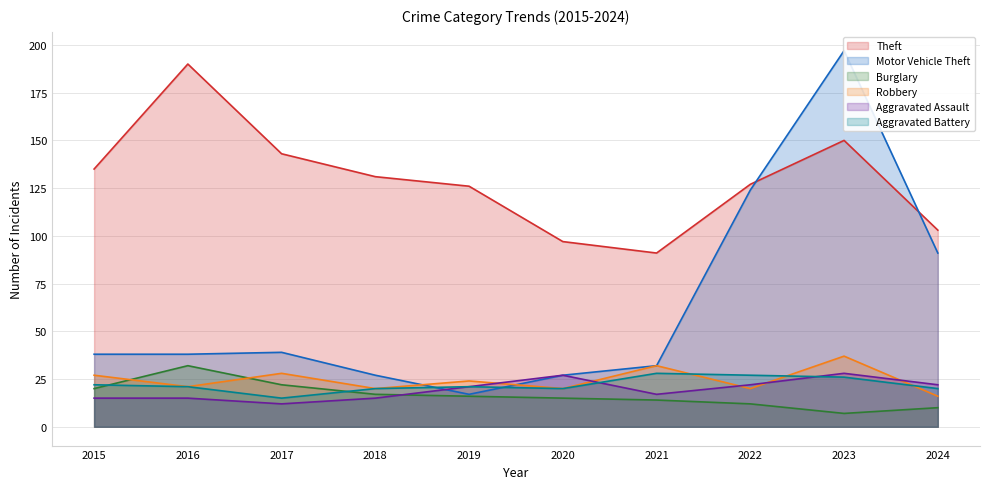

Reading right to left, what are all the values shown in this chart?

Theft: 103	150	127	91	97	126	131	143	190	135
Motor Vehicle Theft: 91	197	124	32	27	17	27	39	38	38
Burglary: 10	7	12	14	15	16	17	22	32	20
Robbery: 16	37	20	32	20	24	20	28	21	27
Aggravated Assault: 22	28	22	17	27	21	15	12	15	15
Aggravated Battery: 20	26	27	28	20	21	20	15	21	22